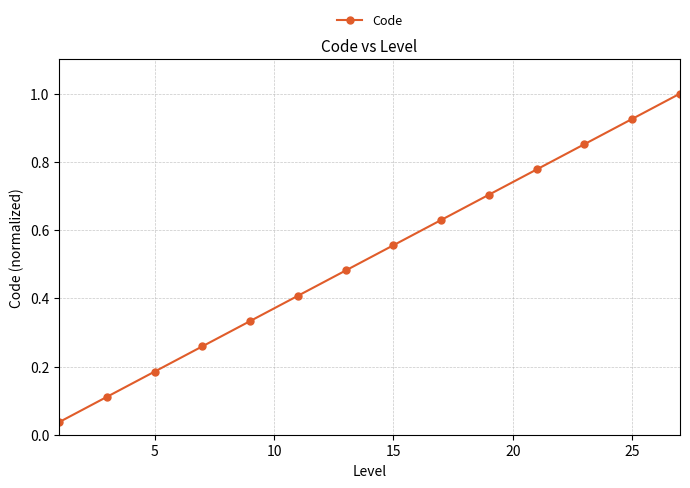

What is the sum of all values?

14.0